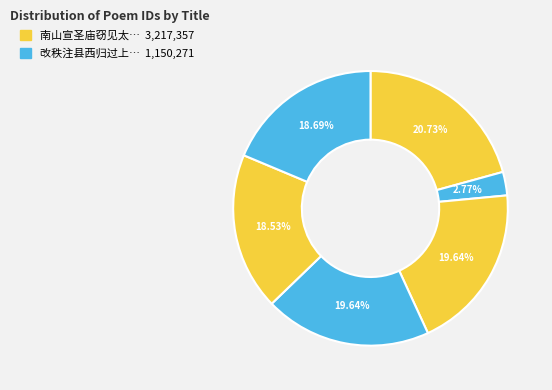

Count the number of slices in the pie.

6